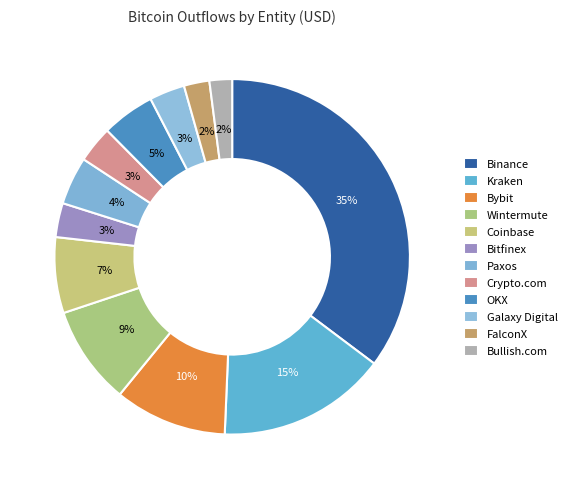

How many segments does this pie chart have?

12